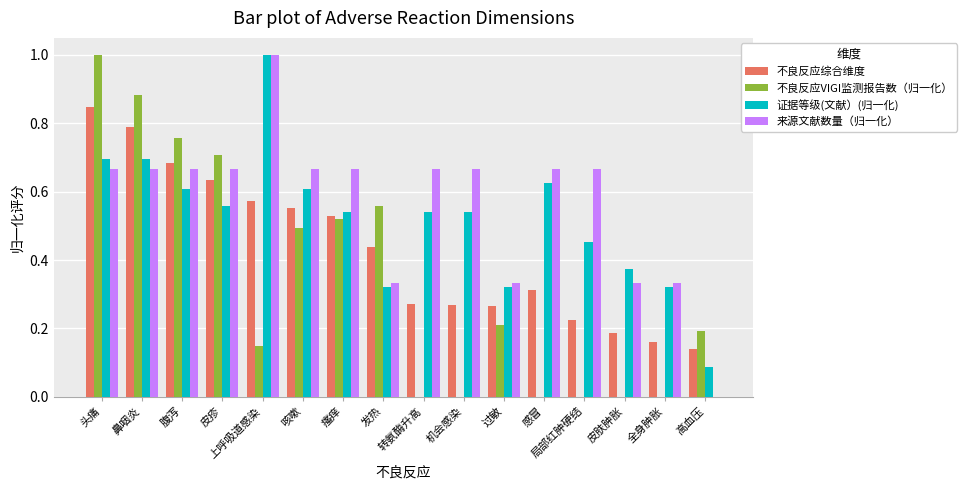

Which category has the highest value in the 证据等级(文献）(归一化) series?

上呼吸道感染